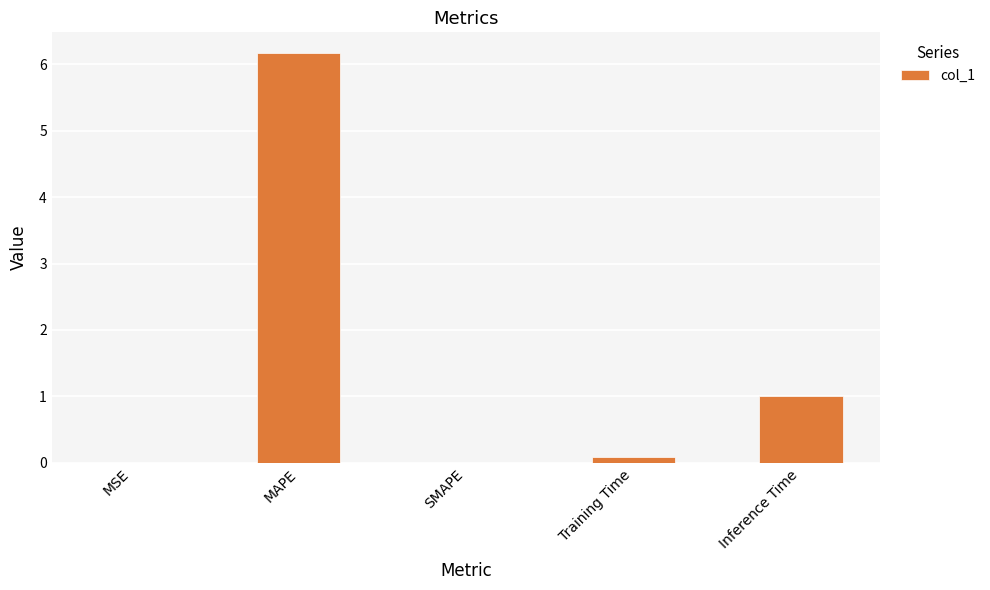

Which has a higher value, Inference Time or SMAPE?

Inference Time